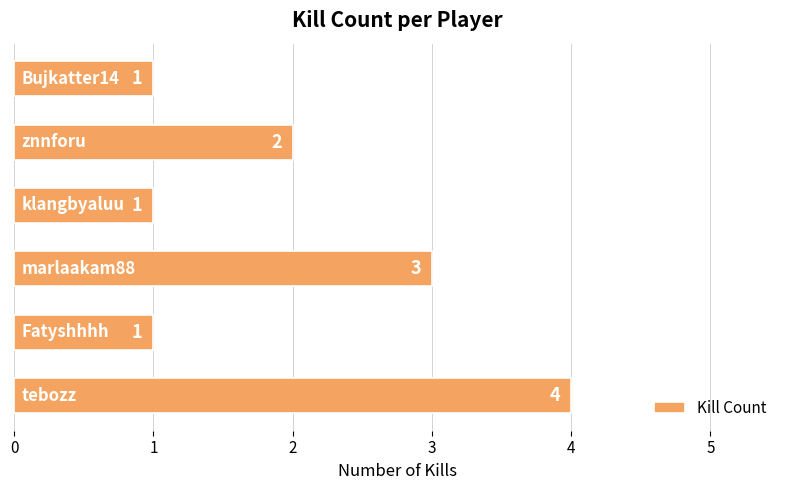

Count the number of categories in the chart.

6